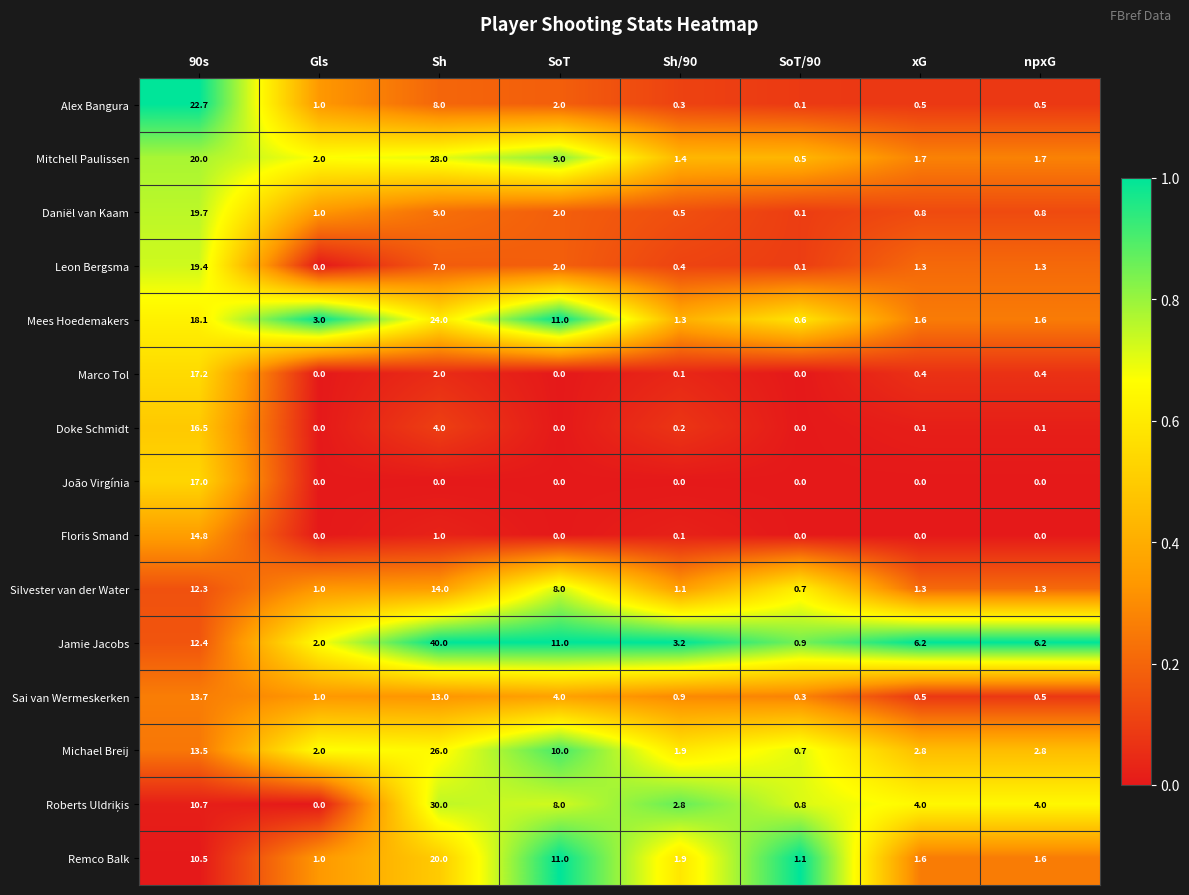

Which series has the largest range (max minus min)?

Jamie Jacobs